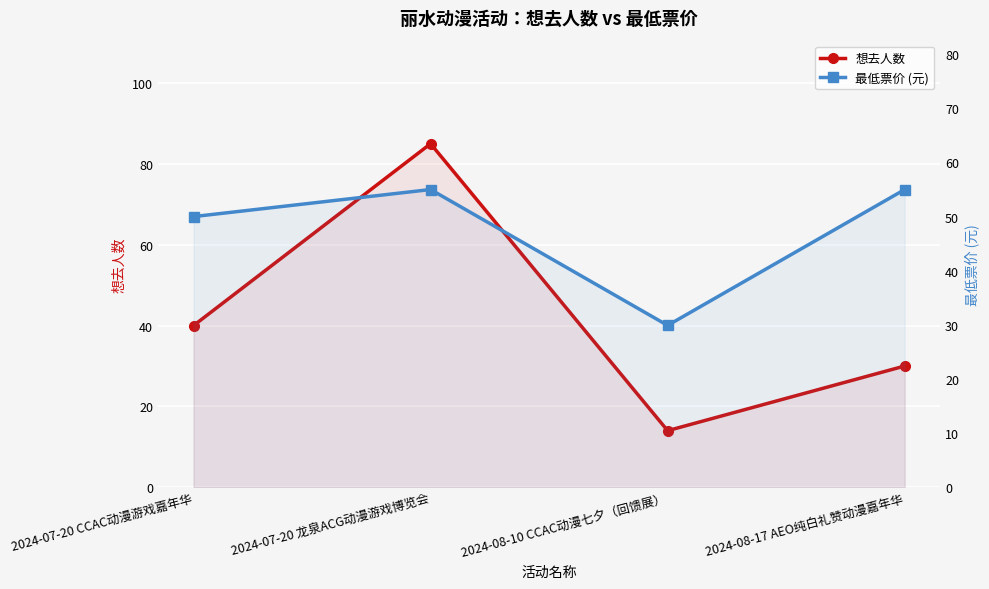

What are all the series names shown in the legend?

想去人数, 最低票价 (元)